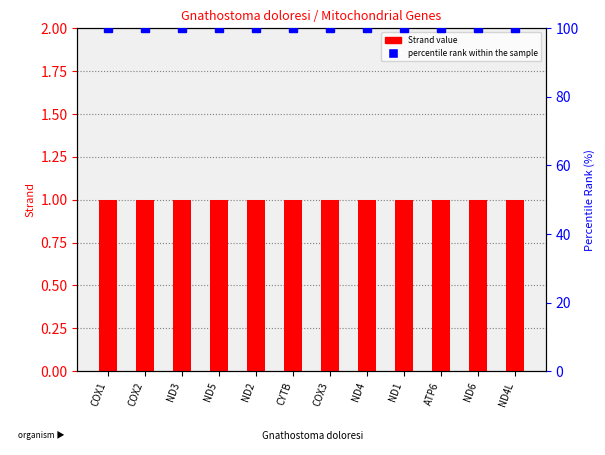

Which series has the largest range (max minus min)?

Strand value